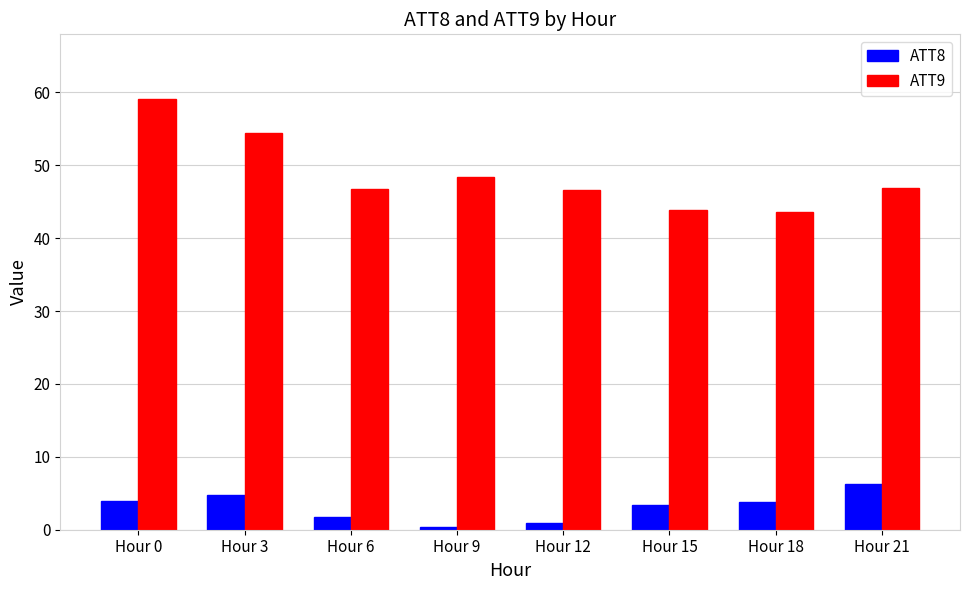

Is the value of ATT8 at Hour 3 greater than the value of ATT9 at Hour 0?

No